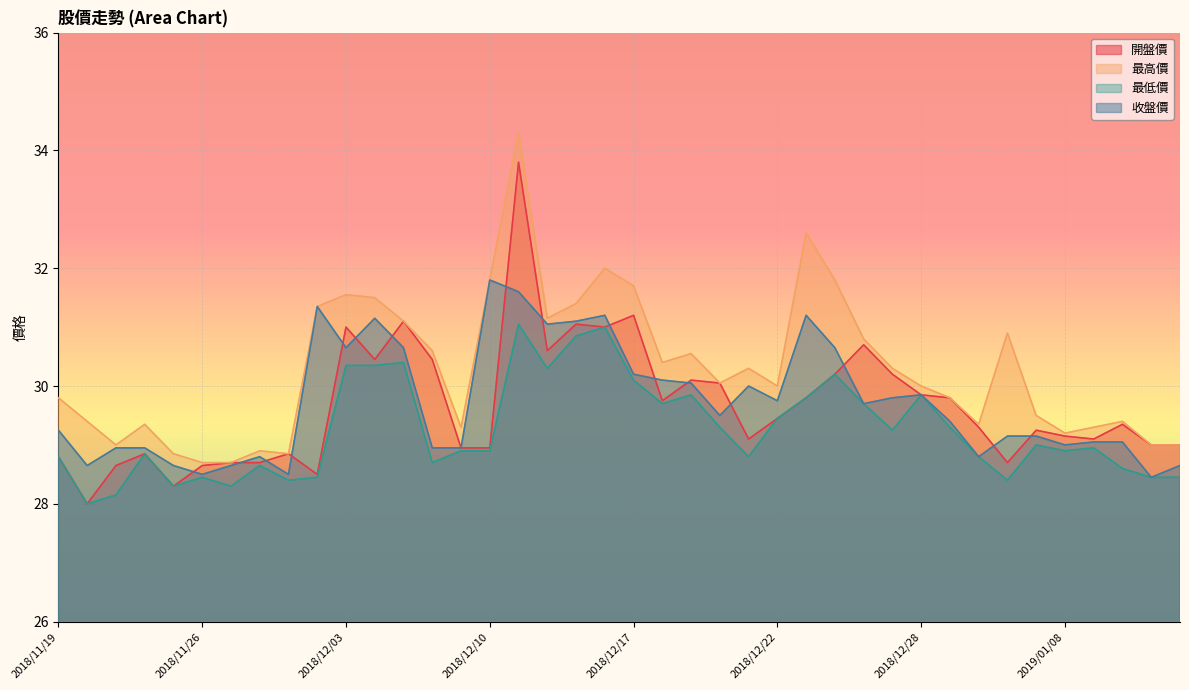

Does the chart display data point markers on the line(s)?

No